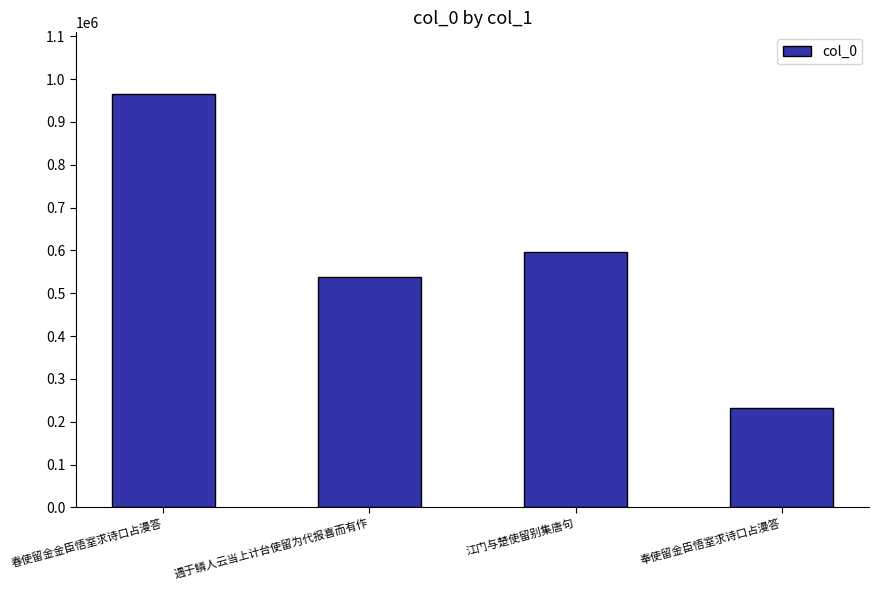

What is the smallest value displayed?

230891